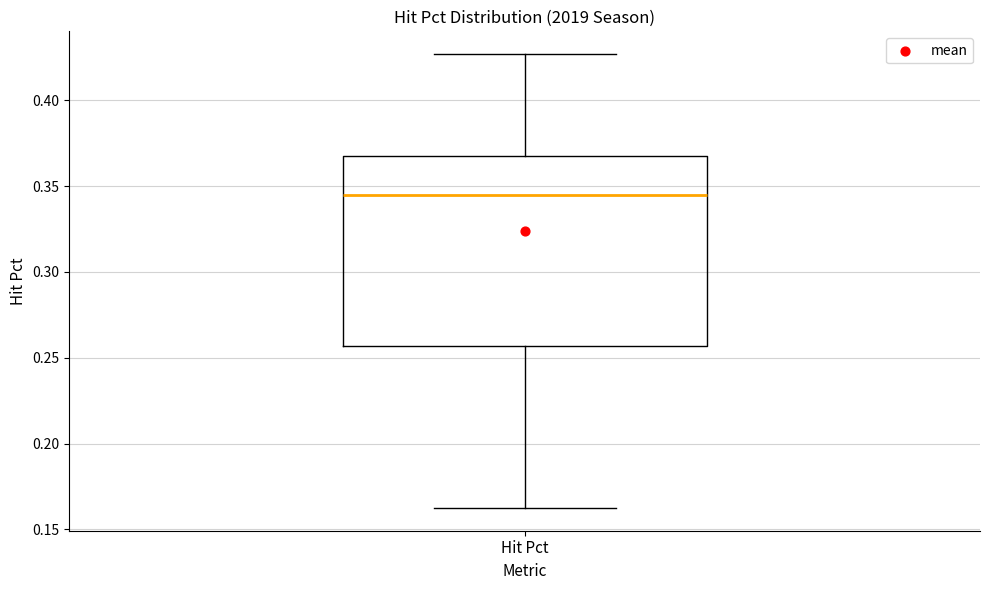

Where is the lower edge of the box for Hit Pct on the y-axis? The values are not printed on the chart, so give them approximately, as read against the axis.

0.255